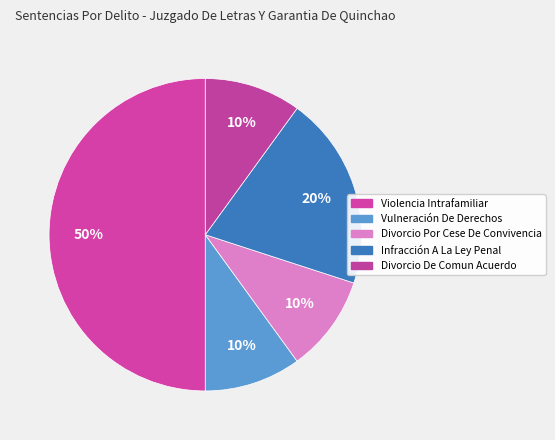

How many segments does this pie chart have?

5